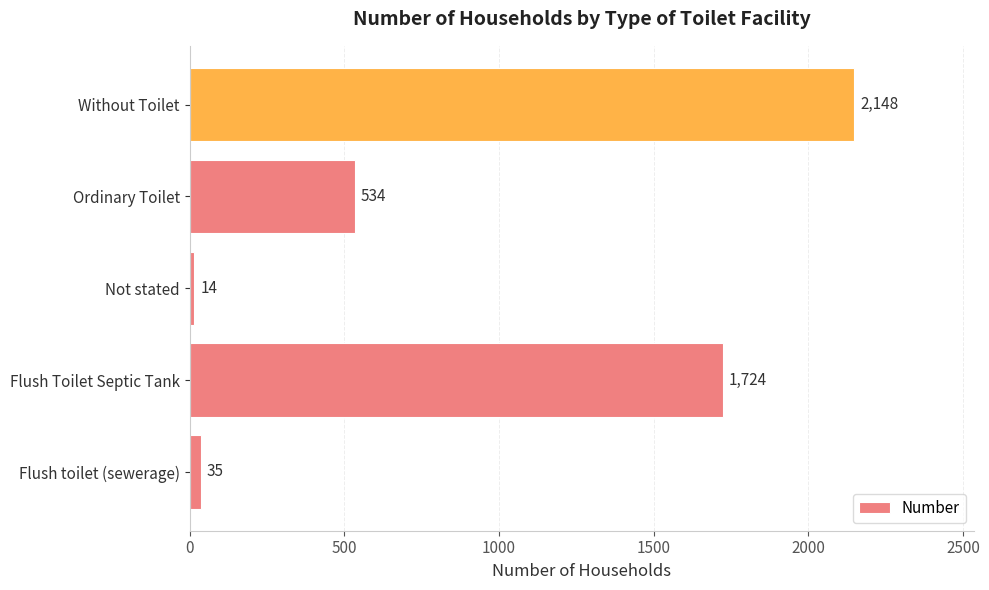

Count the number of categories in the chart.

5